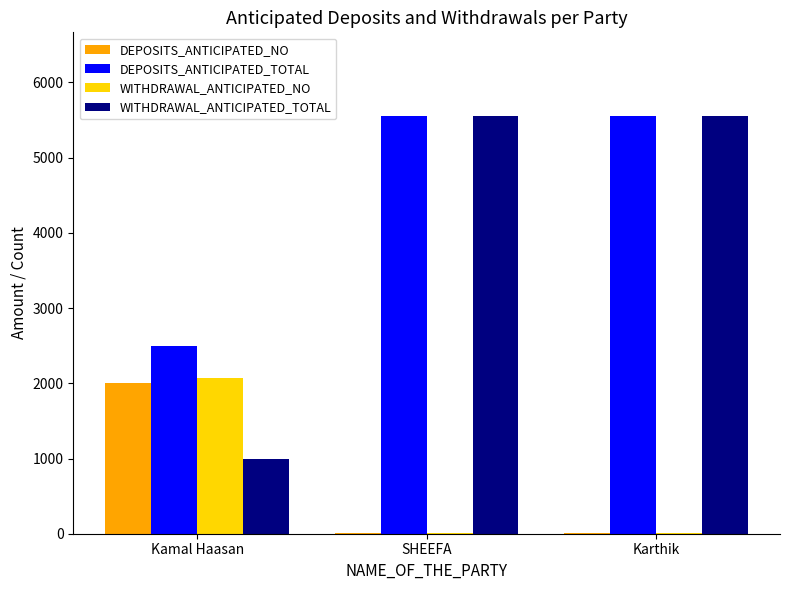

Which series changed the most between Kamal Haasan and Karthik?

WITHDRAWAL_ANTICIPATED_TOTAL